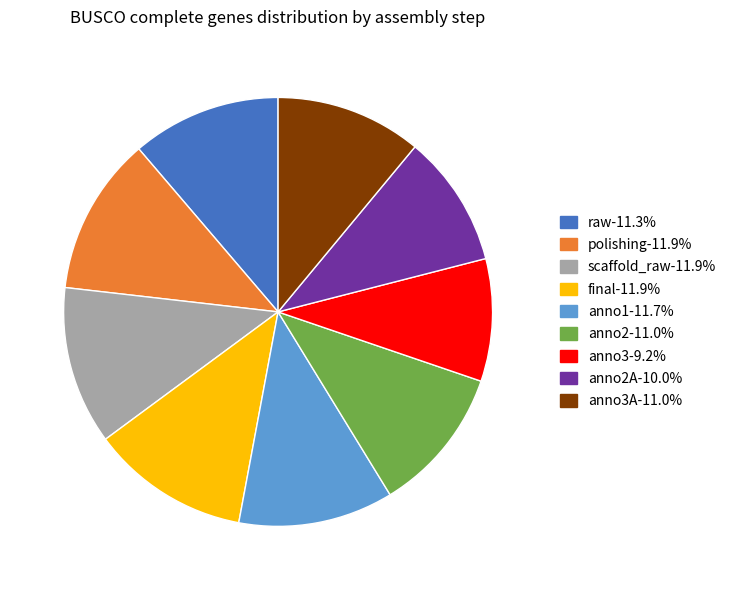

Does any single category account for the majority?

No